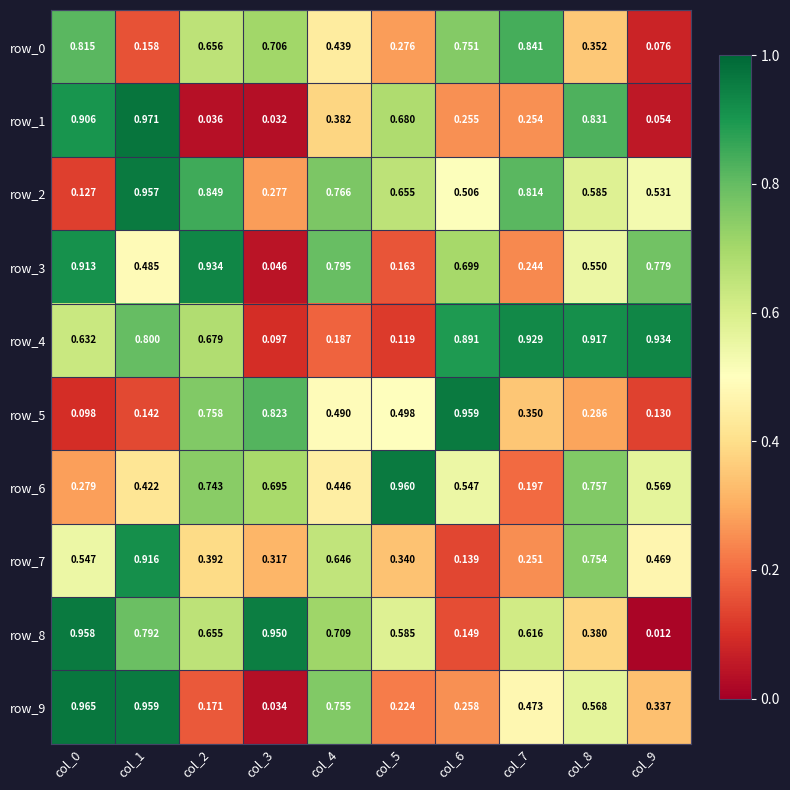

Is the value of row_0 at col_7 greater than the value of row_3 at col_6?

Yes